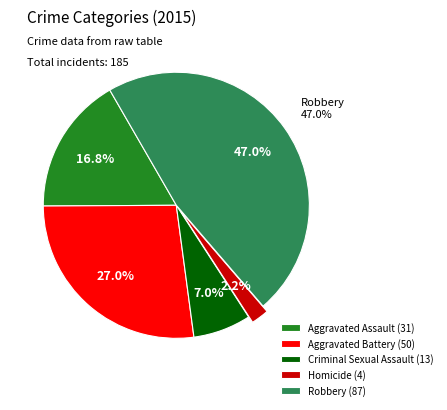

Does any single category account for the majority?

No